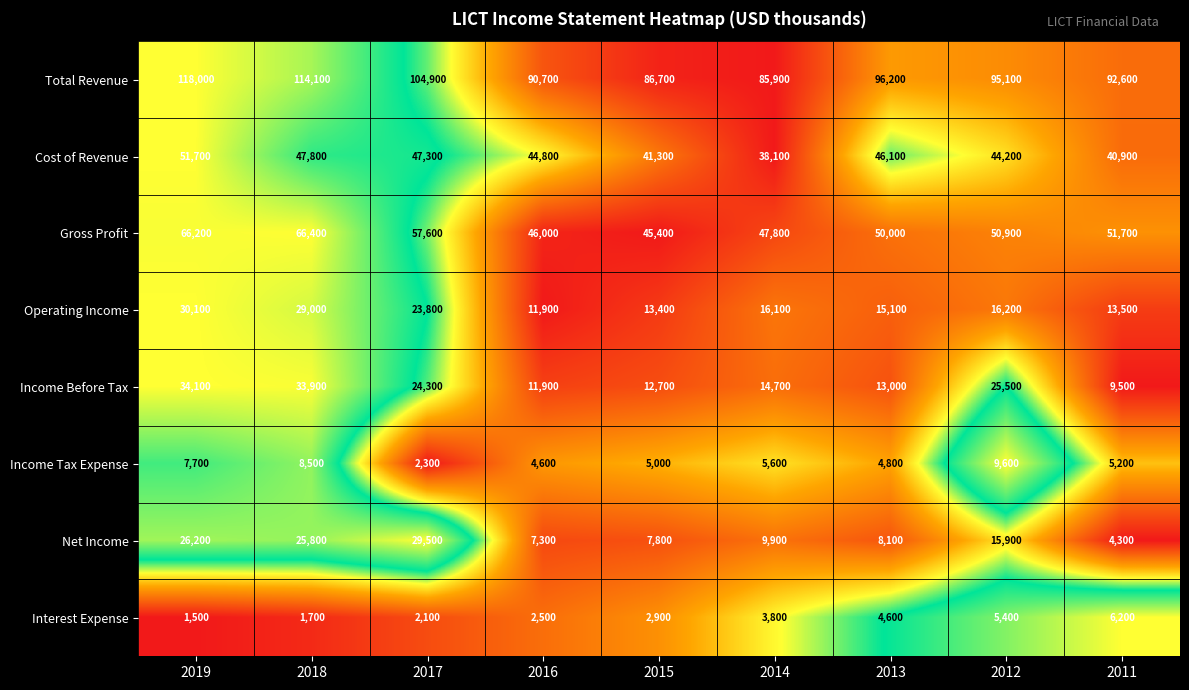

Which series has the largest range (max minus min)?

Total Revenue